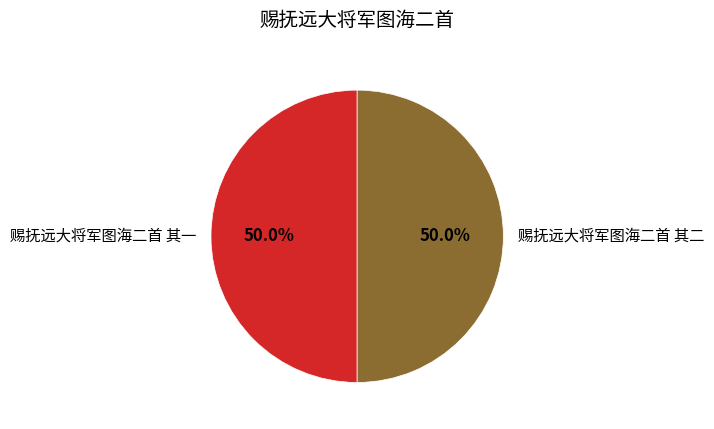

How many slices are in this pie chart?

2